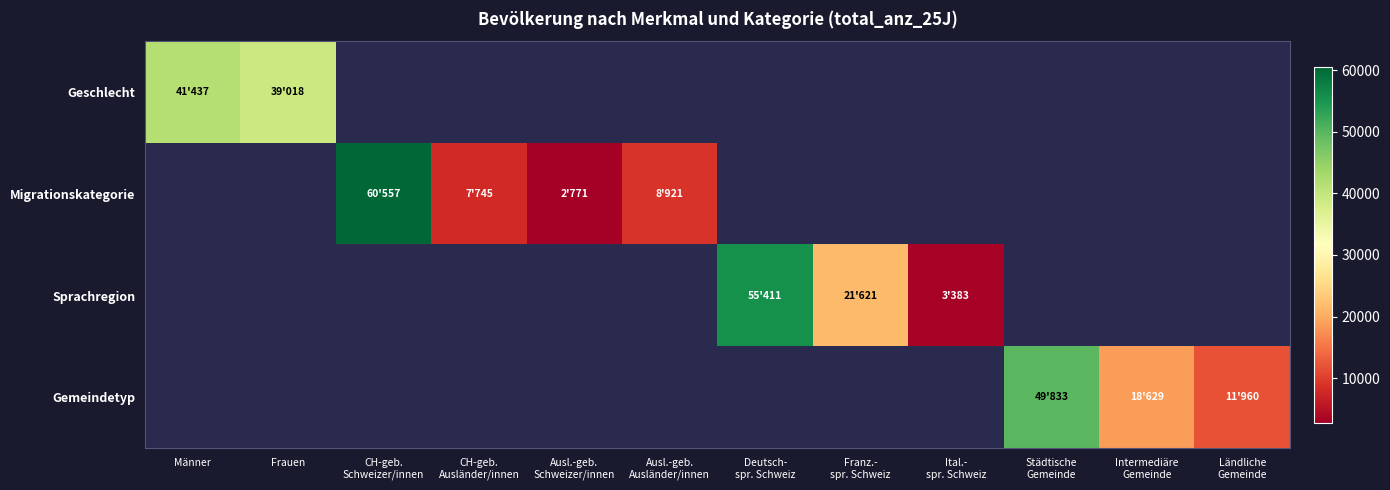

At Ausl.-geb. Ausländer/innen, list the series in order from smallest to largest.

Geschlecht, Sprachregion, Gemeindetyp, Migrationskategorie